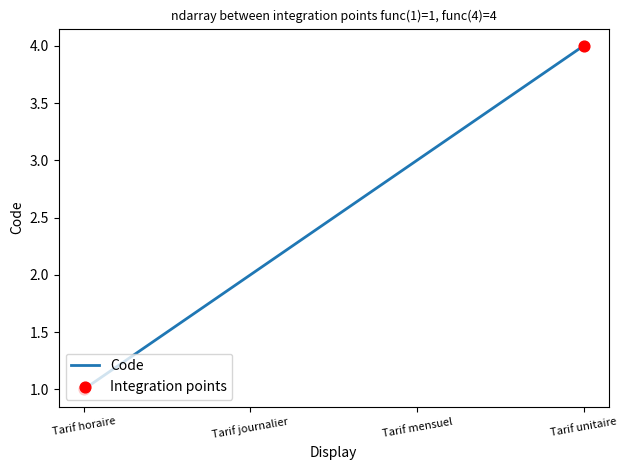

What is the change in value from Tarif journalier to Tarif unitaire?

+2